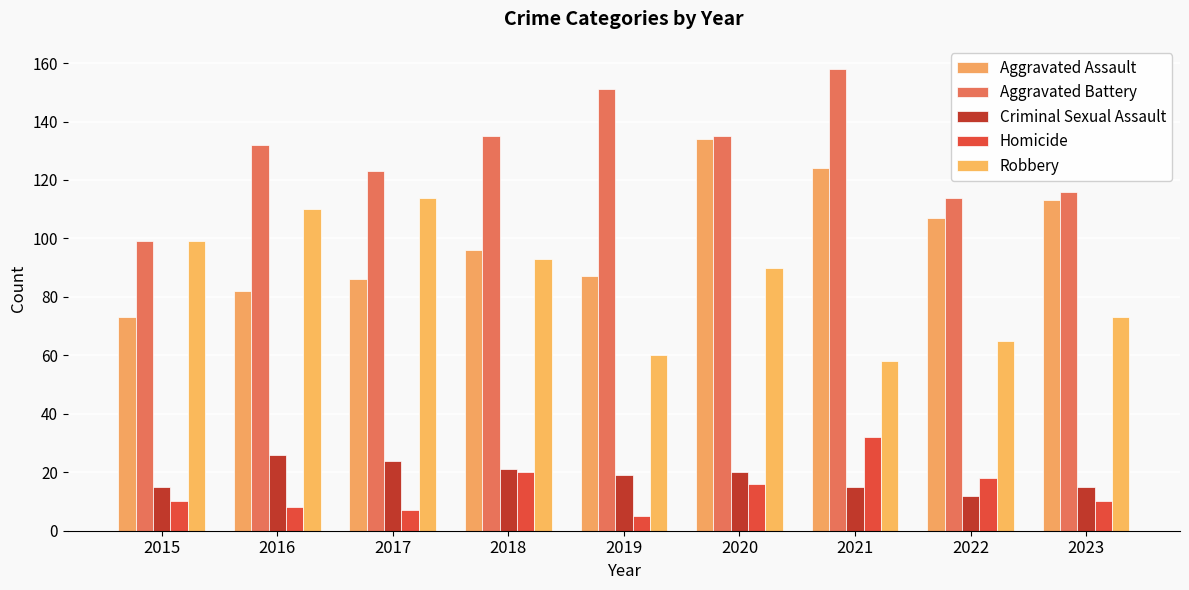

The Criminal Sexual Assault series shows 7 at 2017. True or false?

False